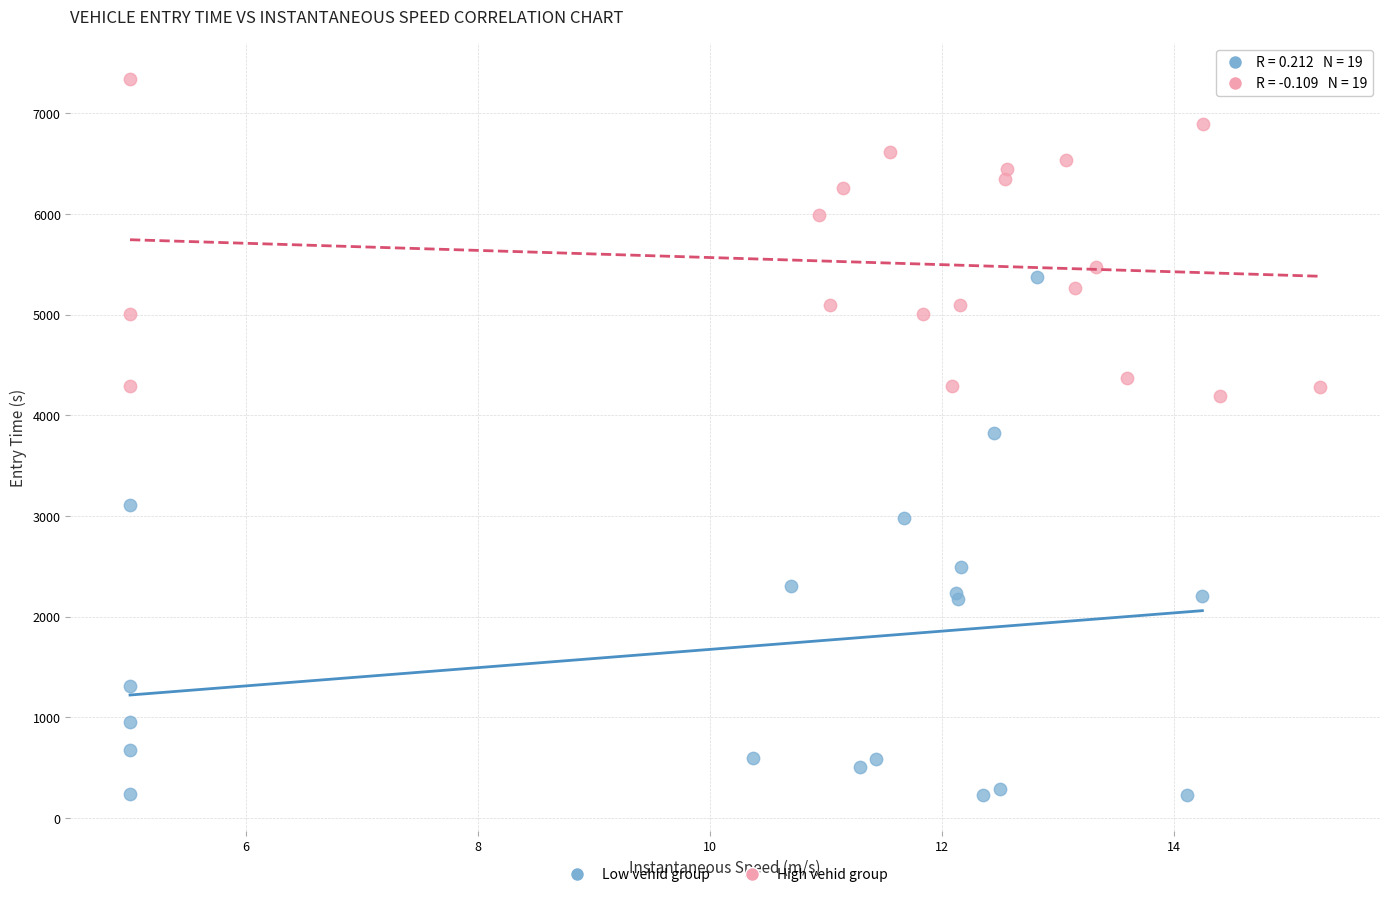

Which series reaches the minimum Y coordinate?

Low vehid group